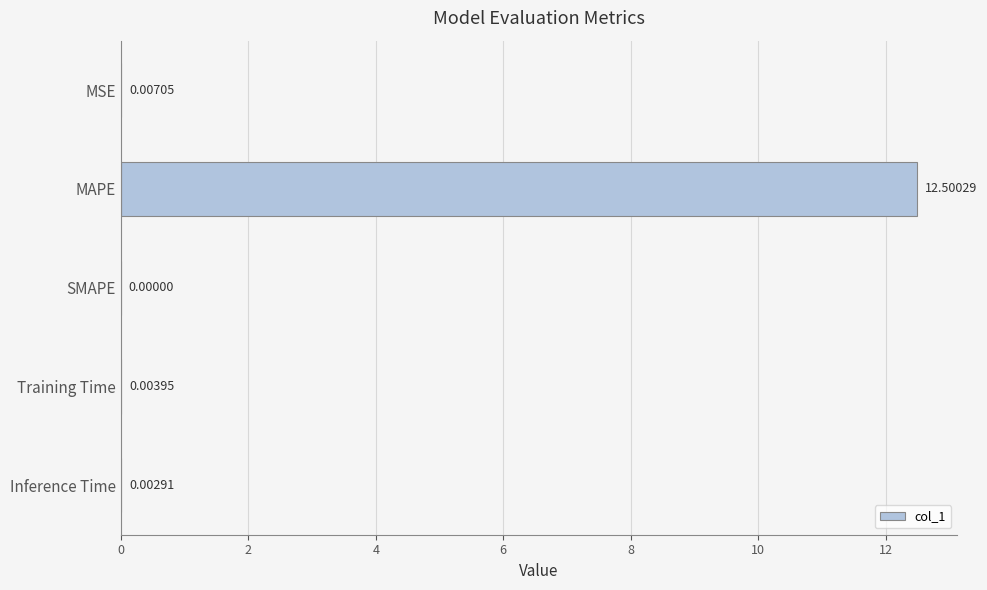

What is the sum of all values?

12.5